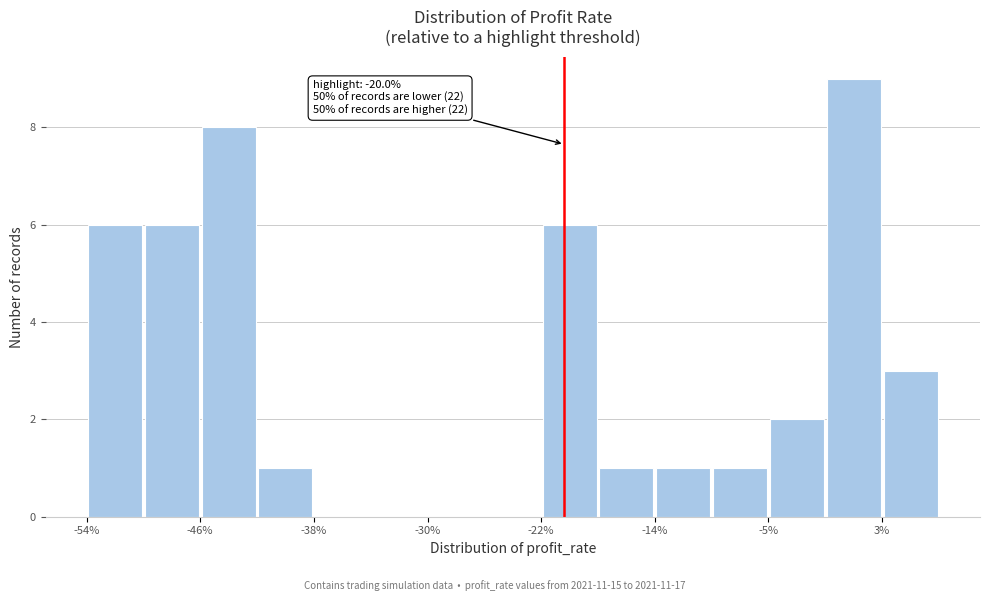

Over which range of the x-axis is the bar tallest?

-1 to 3